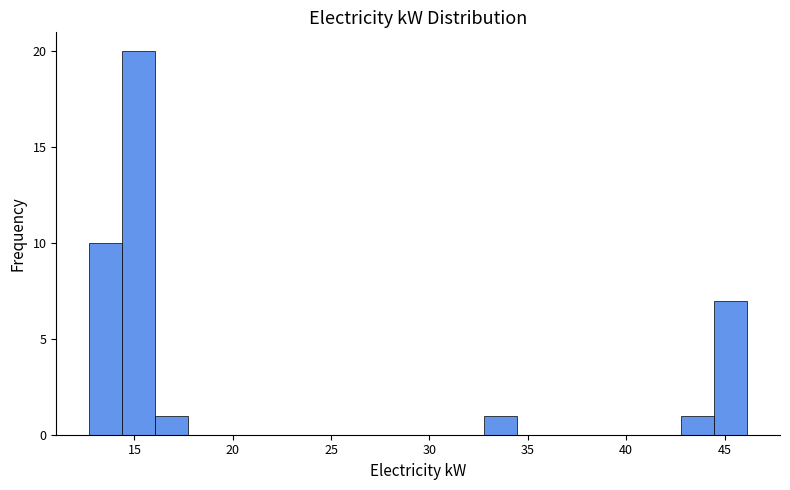

Around what value on the x-axis is the tallest bar? Give the approximate position of its centre, as read against the axis.

15.0